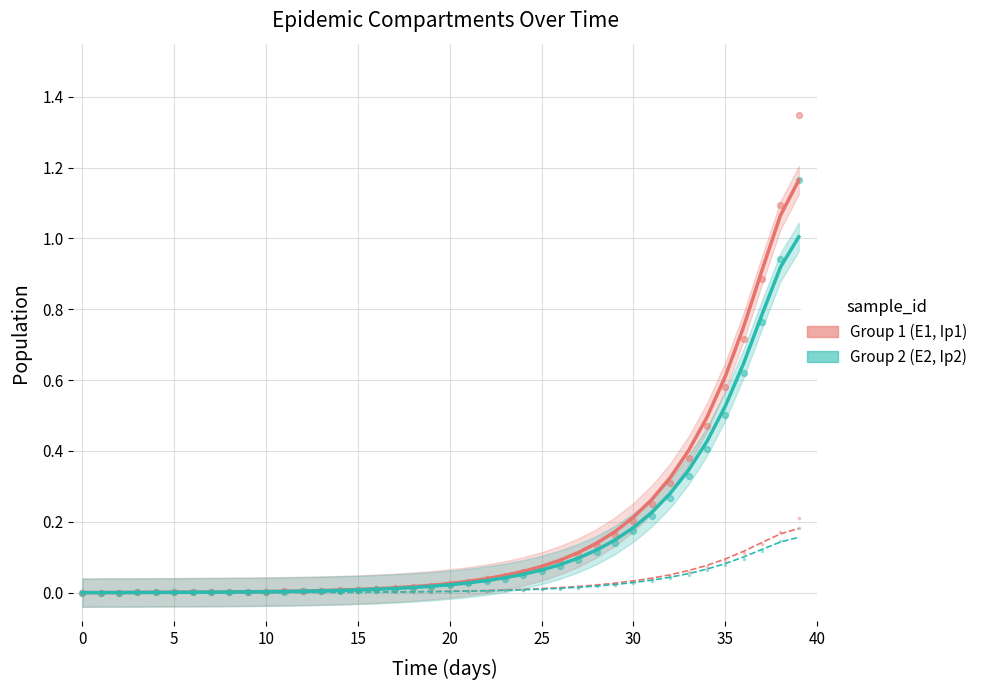

Which series has the largest total across all categories?

E1